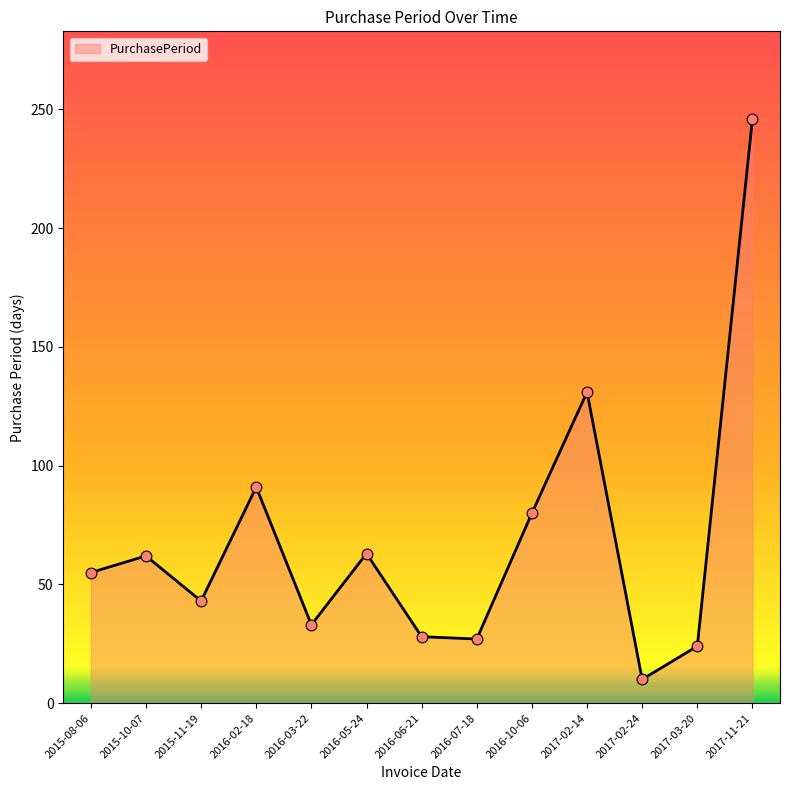

What is the change in value from 2016-02-18 to 2017-11-21?

+155